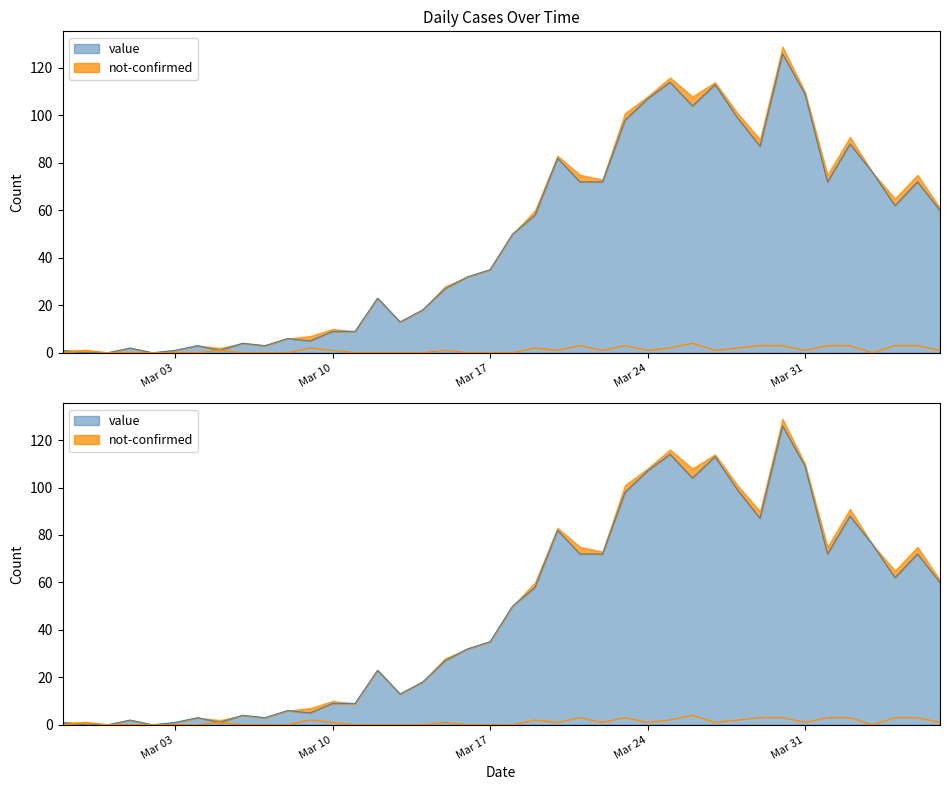

At which label does not-confirmed first exceed 1?

2020-03-09